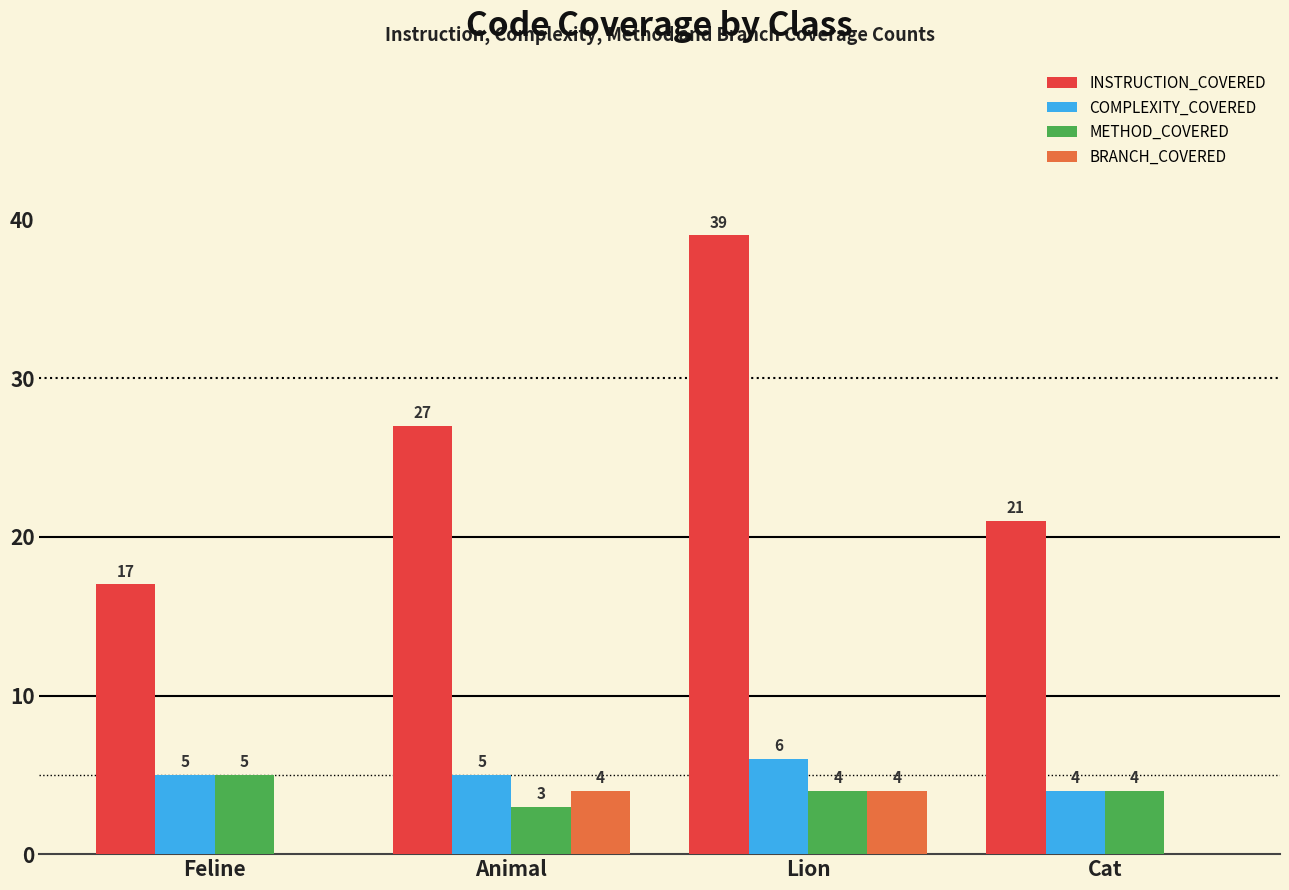

Reading left to right, transcribe all the data shown in this chart.

INSTRUCTION_COVERED: Feline=17	Animal=27	Lion=39	Cat=21
COMPLEXITY_COVERED: Feline=5	Animal=5	Lion=6	Cat=4
METHOD_COVERED: Feline=5	Animal=3	Lion=4	Cat=4
BRANCH_COVERED: Feline=0	Animal=4	Lion=4	Cat=0